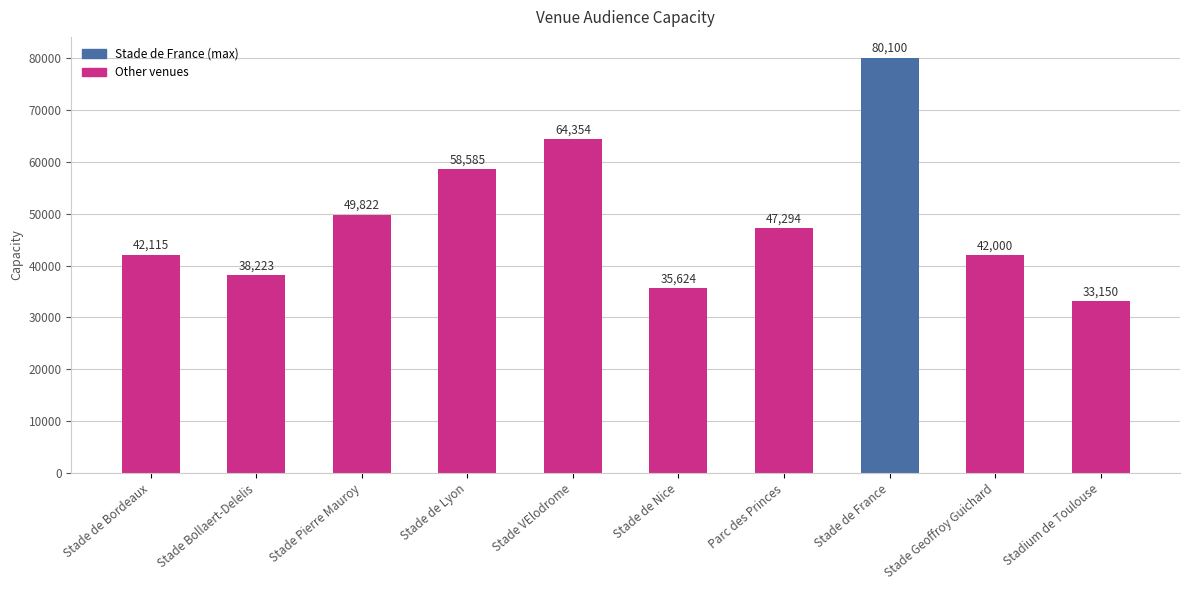

Is it true that the value at Stade de France is 21348?

False